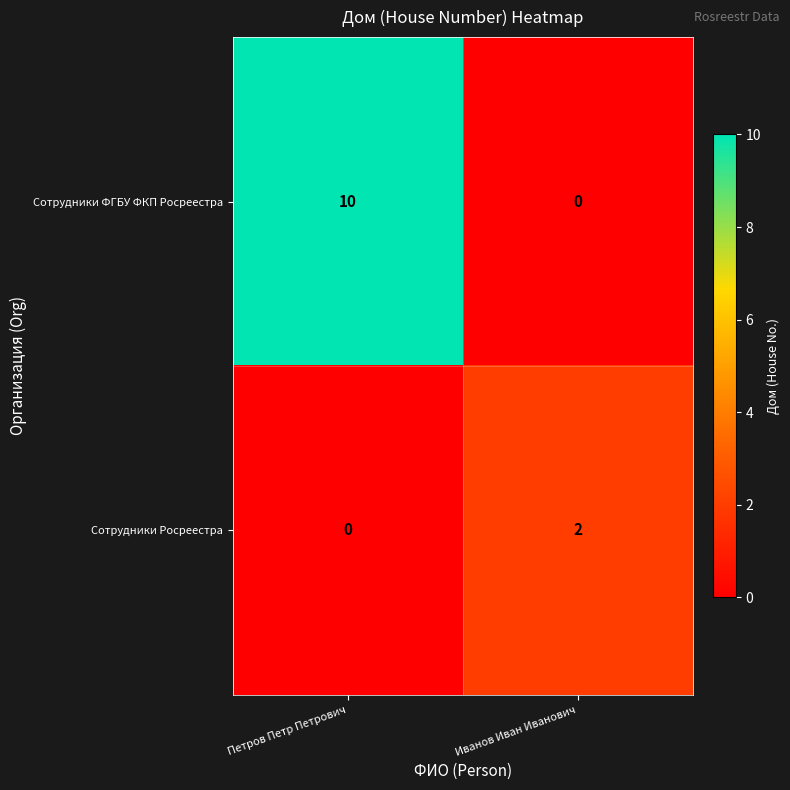

What is the greatest value displayed?

10